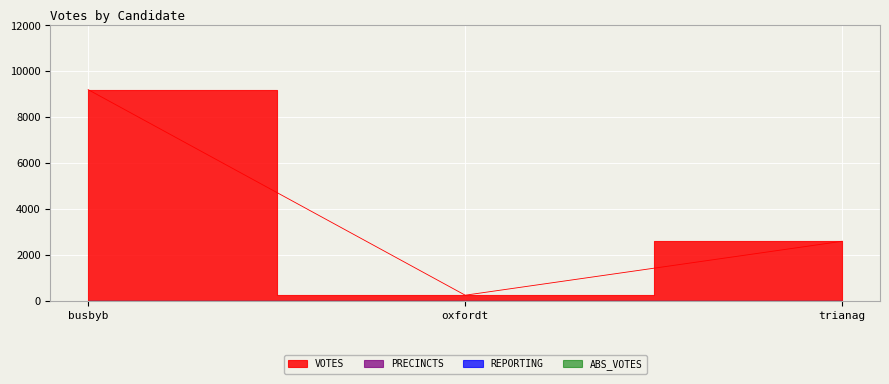

What is the greatest value displayed?

9201